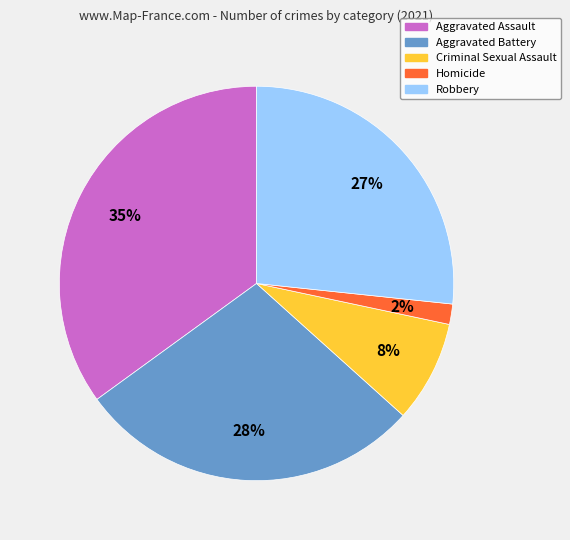

Which slice is the largest?

Aggravated Assault